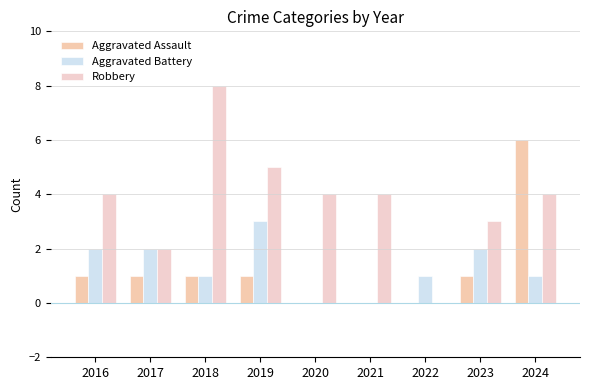

At how many categories does at least one series exceed 6?

1